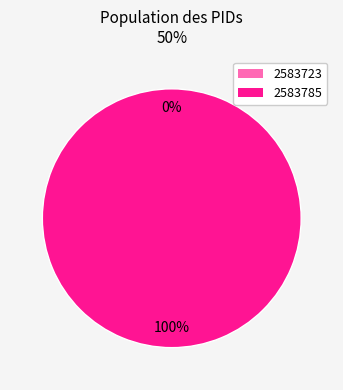

To the nearest percent, what is the difference between the largest and smallest slice percentages?

100%